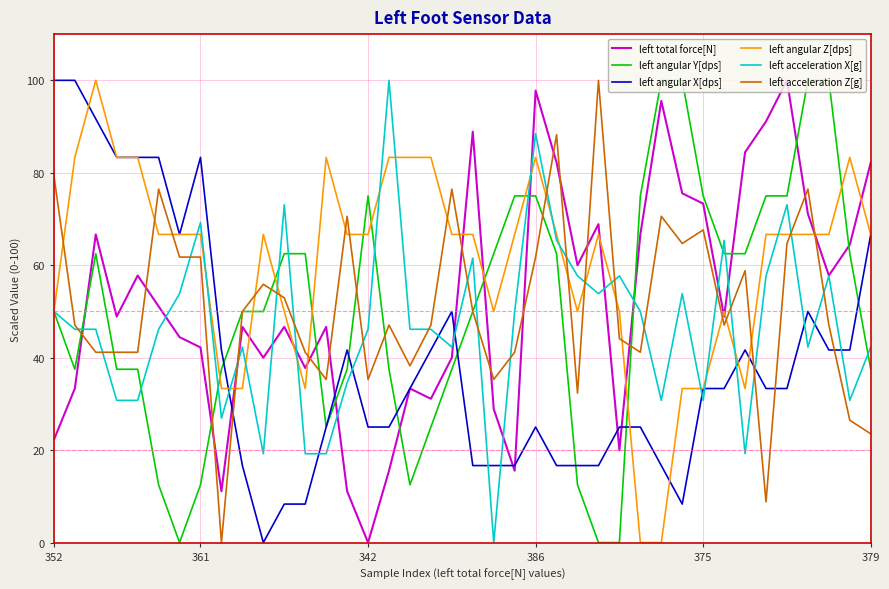

Which series ends up on top after the final intersection of left total force[N] and left angular Z[dps]?

left total force[N]